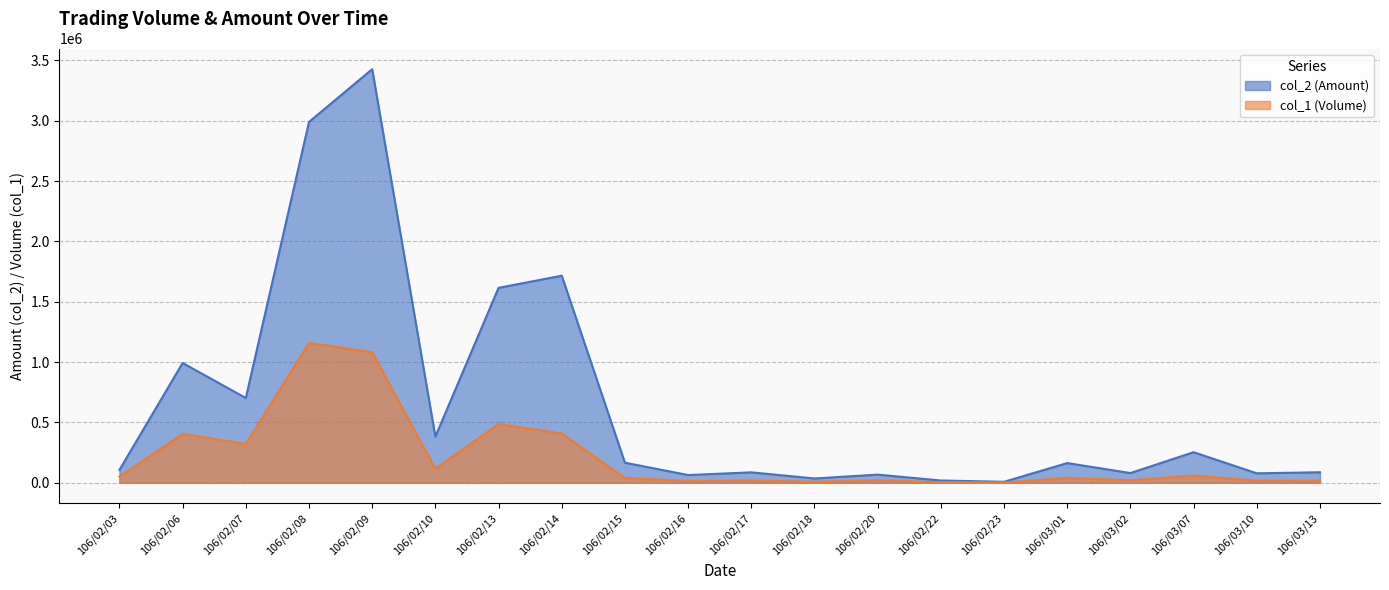

At which label is col_1 (Volume) closest to 580500?

106/02/13